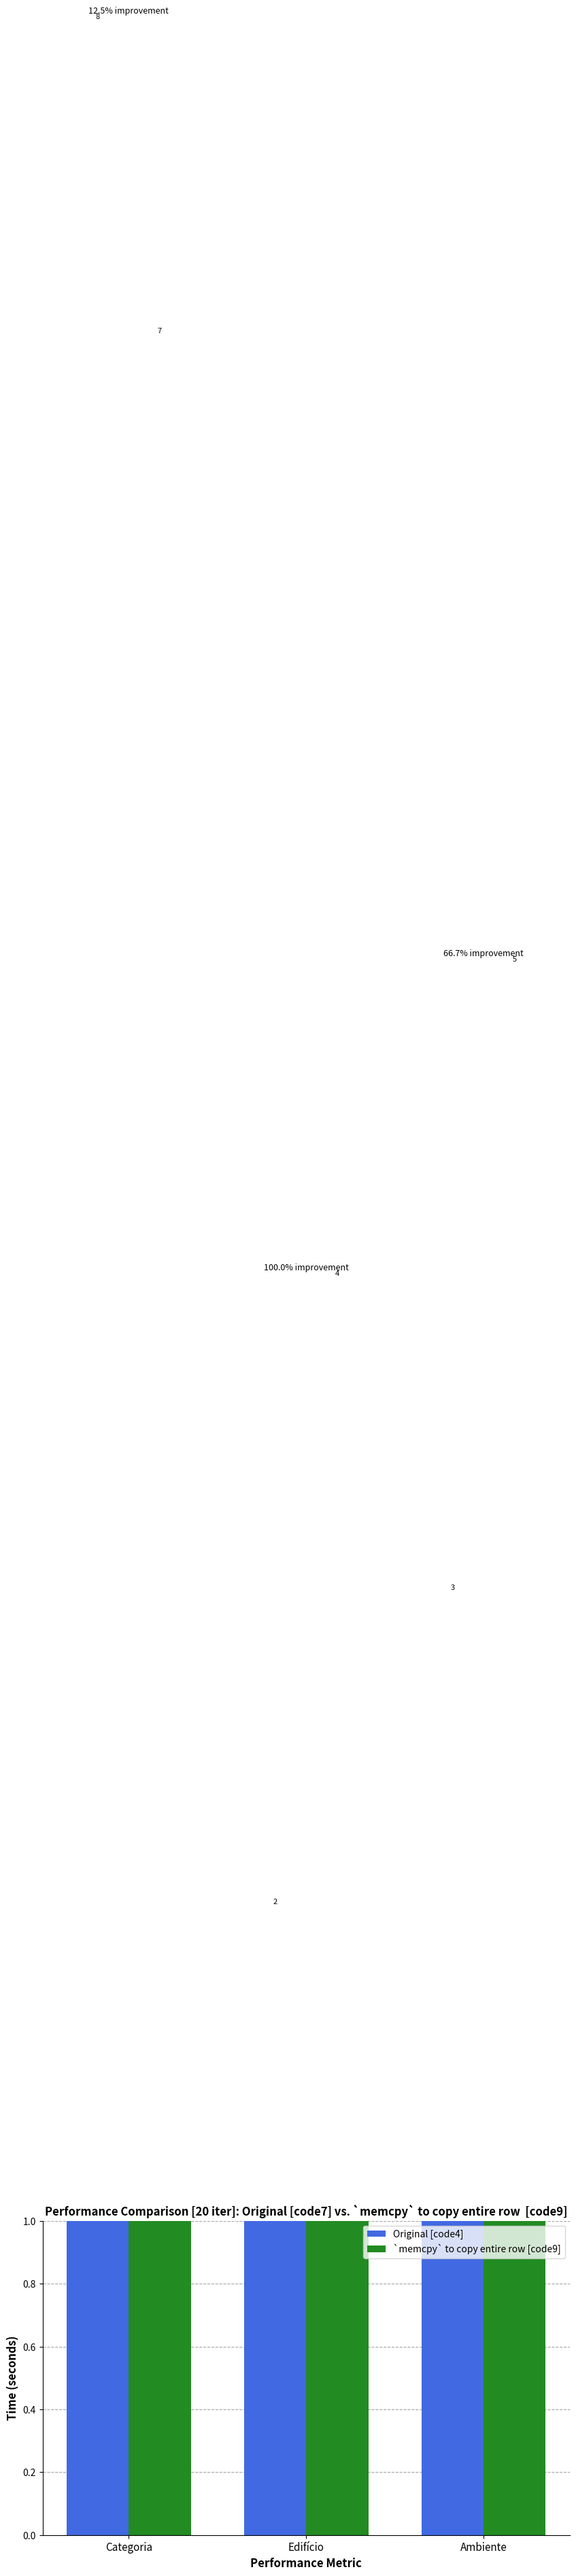

List the labels in order of `memcpy` to copy entire row [code9] value, smallest first.

Edifício, Ambiente, Categoria